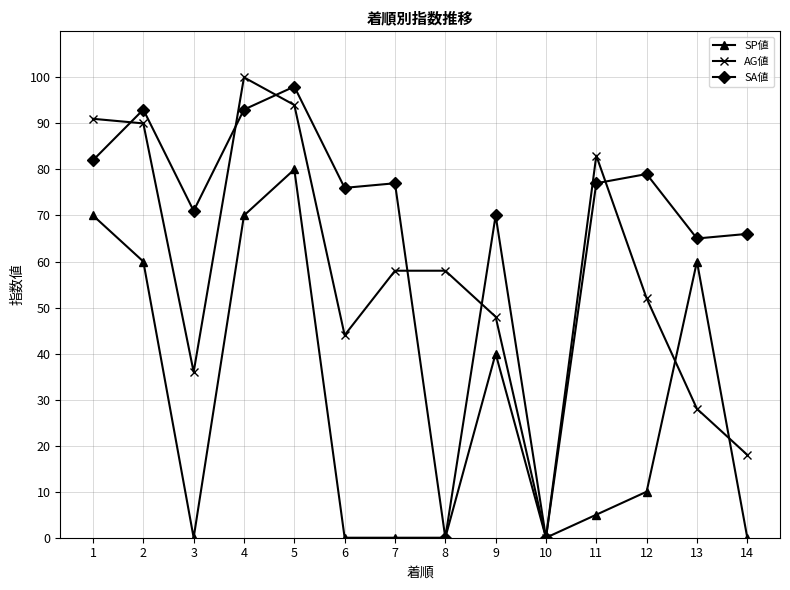

What is the difference between the second highest and minimum values in the SP値 series?

70